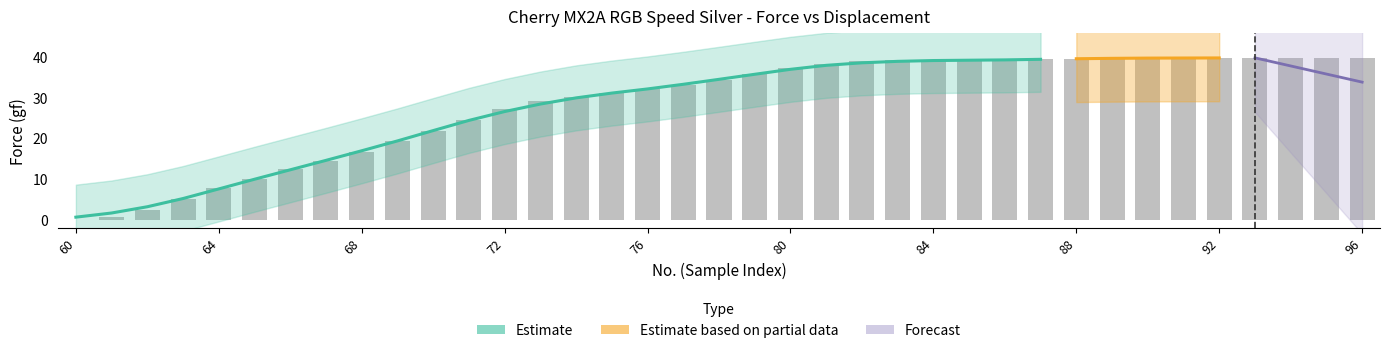

What is the difference between the highest and lowest values at 85?

38.9